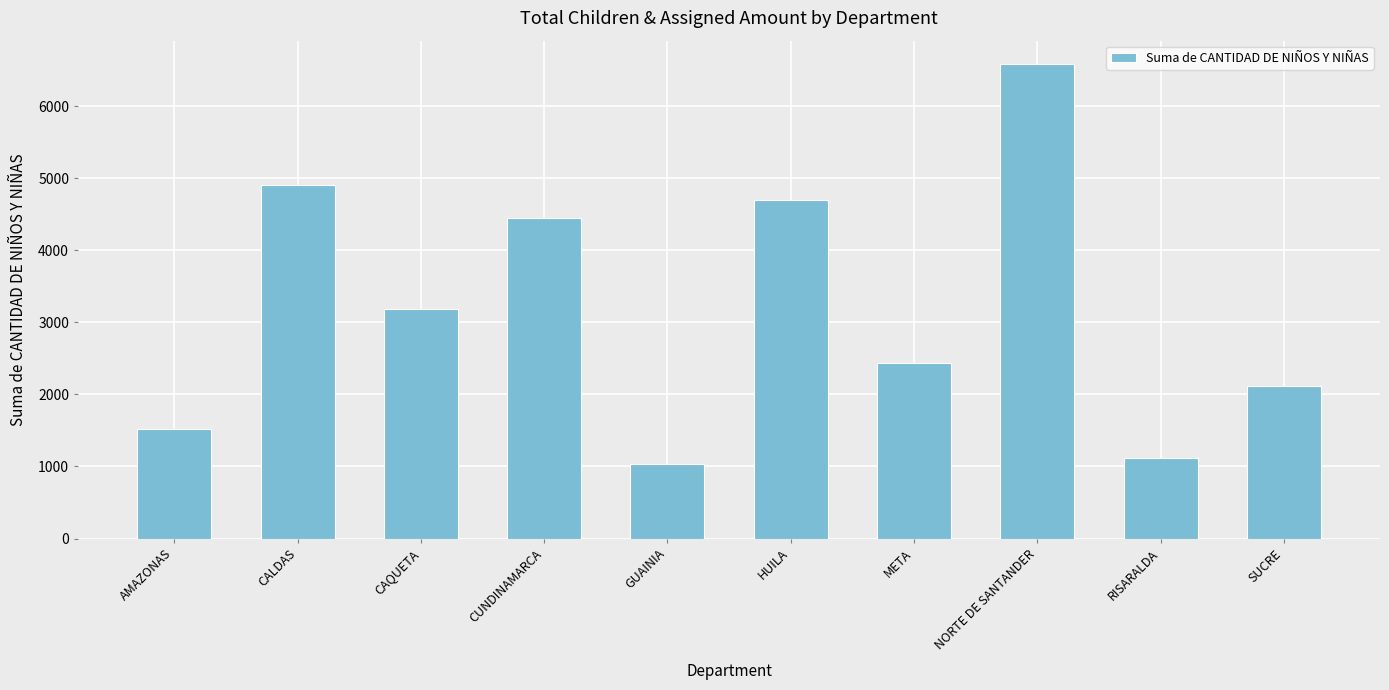

Rank the categories by value from highest to lowest.

NORTE DE SANTANDER, CALDAS, HUILA, CUNDINAMARCA, CAQUETA, META, SUCRE, AMAZONAS, RISARALDA, GUAINIA